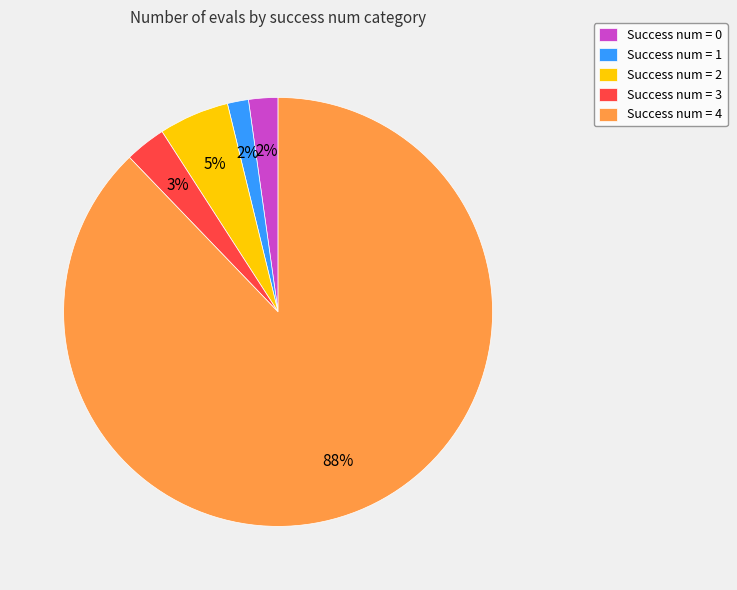

To the nearest percent, what is the difference between the largest and smallest slice percentages?

86%